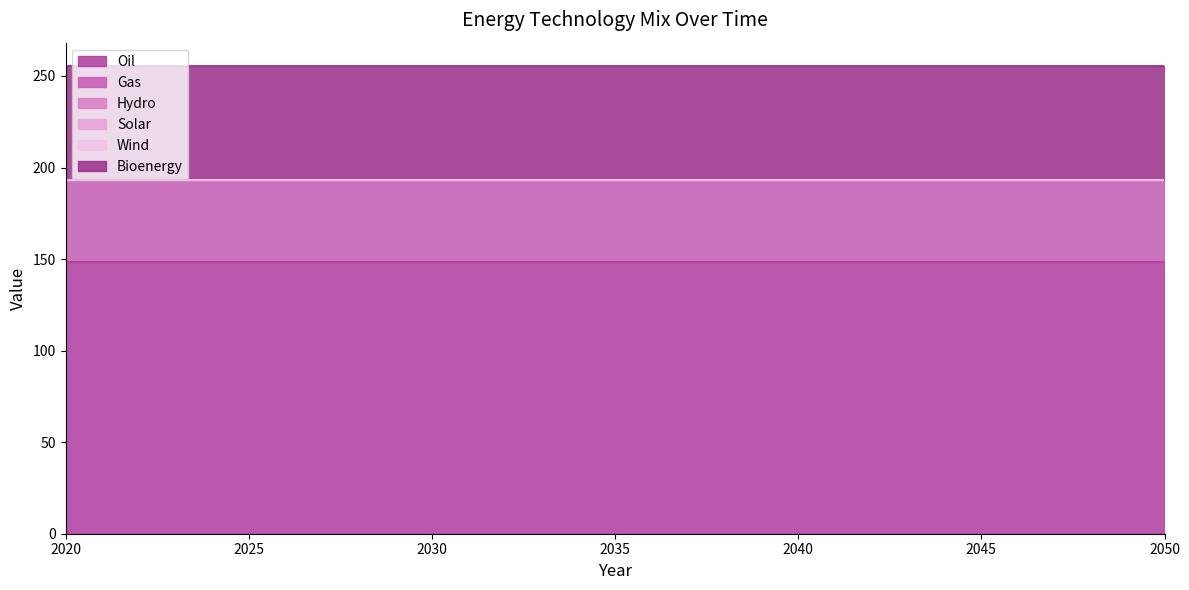

At which label is Gas closest to 45?

2020